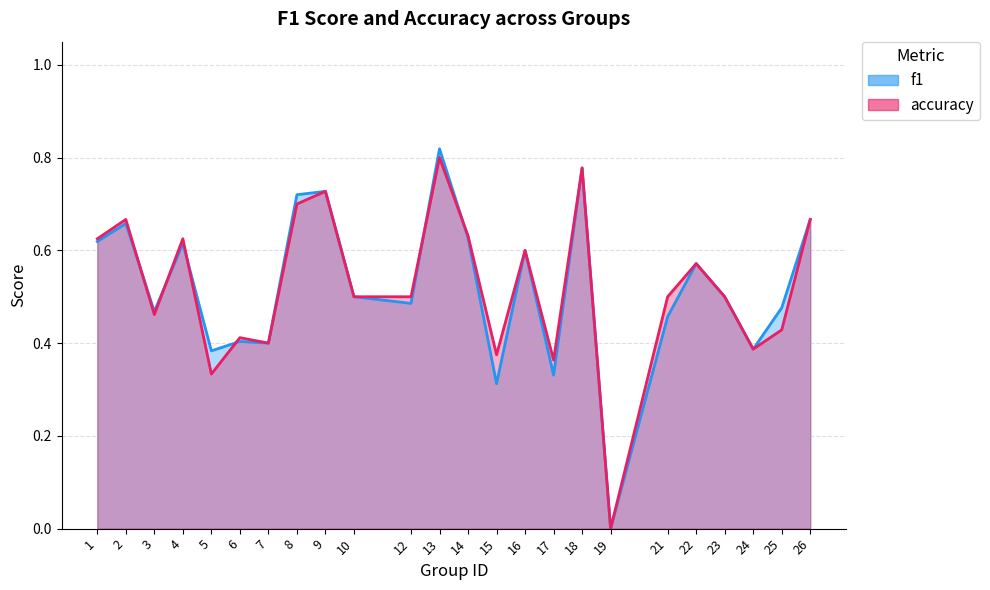

List the series in order of their peak value, highest first.

f1, accuracy